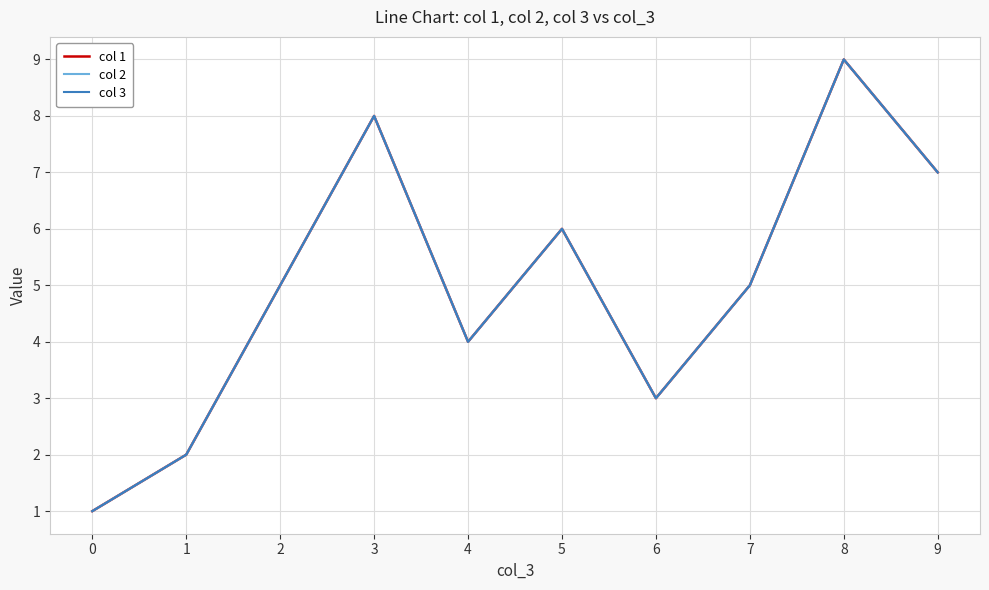

Count the col 3 values in the range 3 to 7.

6